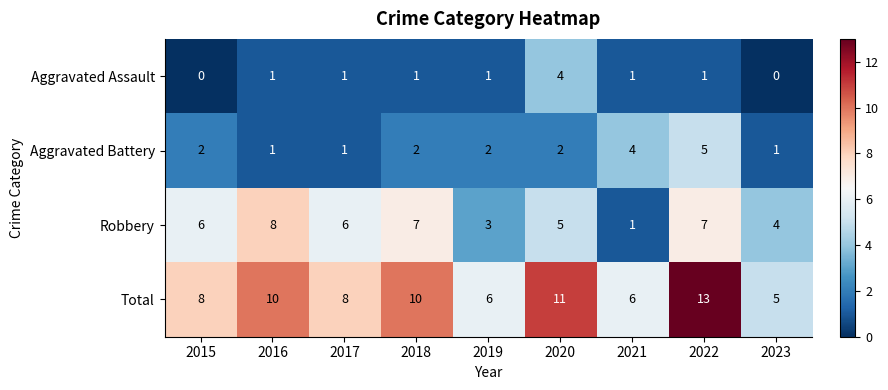

Rank the series by their maximum value, from highest to lowest.

Total, Robbery, Aggravated Battery, Aggravated Assault